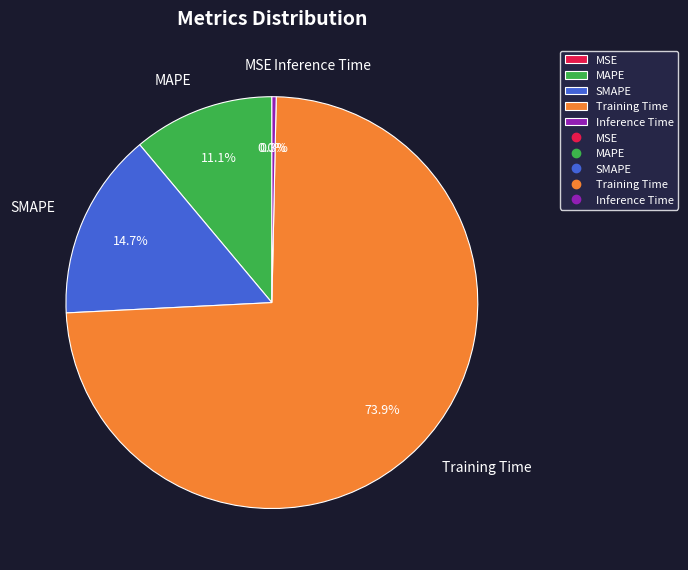

How much of the chart is everything except SMAPE?

85.3%